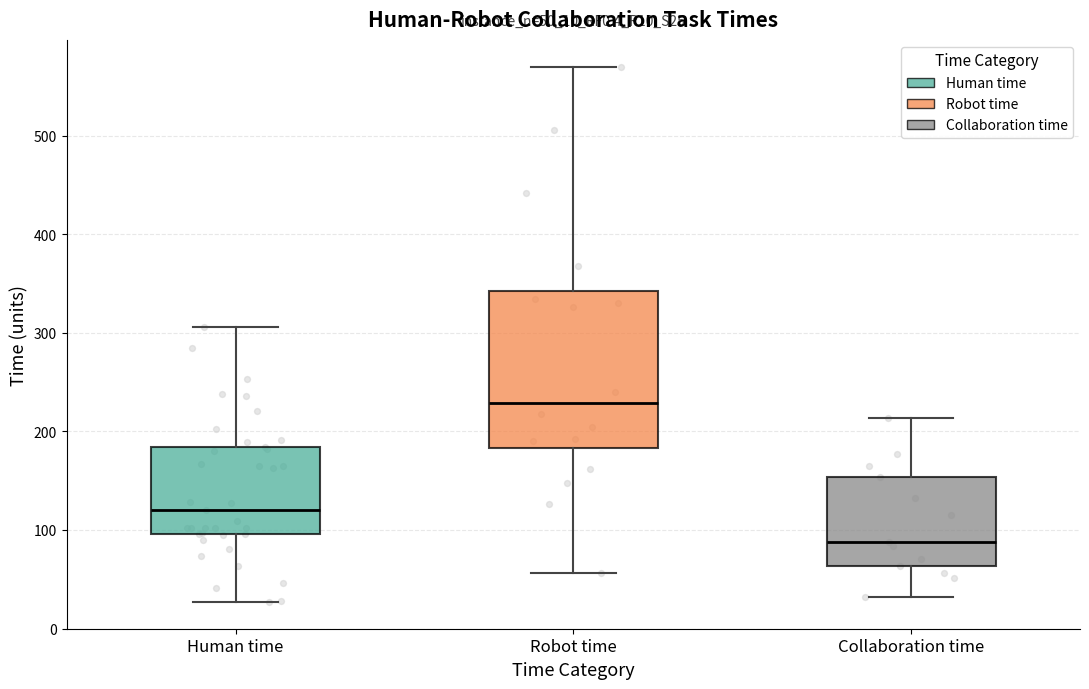

Where is the lower edge of the box for Robot time on the y-axis? The values are not printed on the chart, so give them approximately, as read against the axis.

180